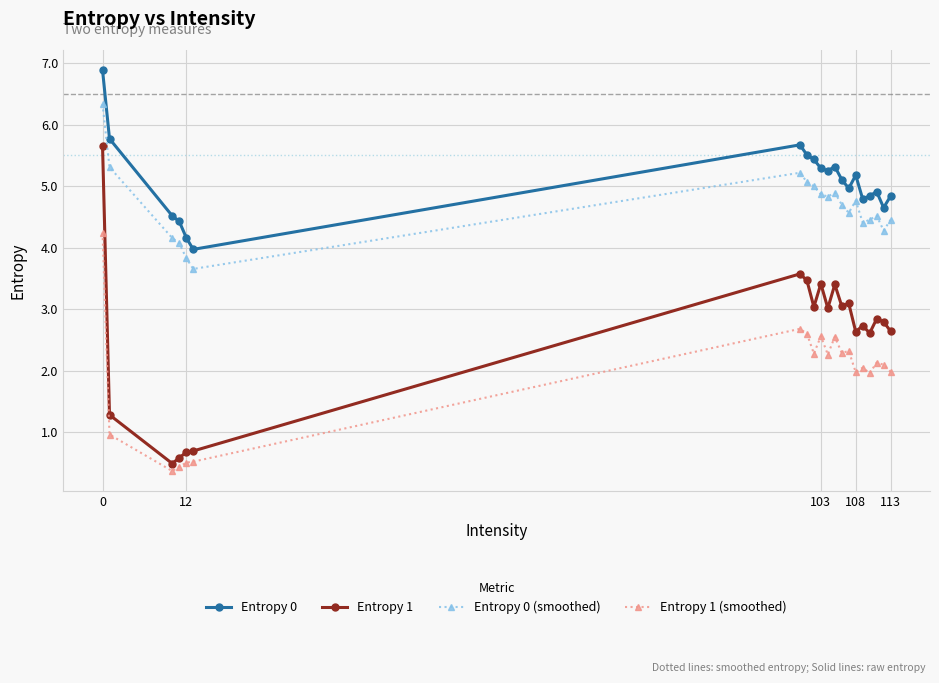

What is the difference between the maximum and minimum values in the Entropy 0 series?

2.9